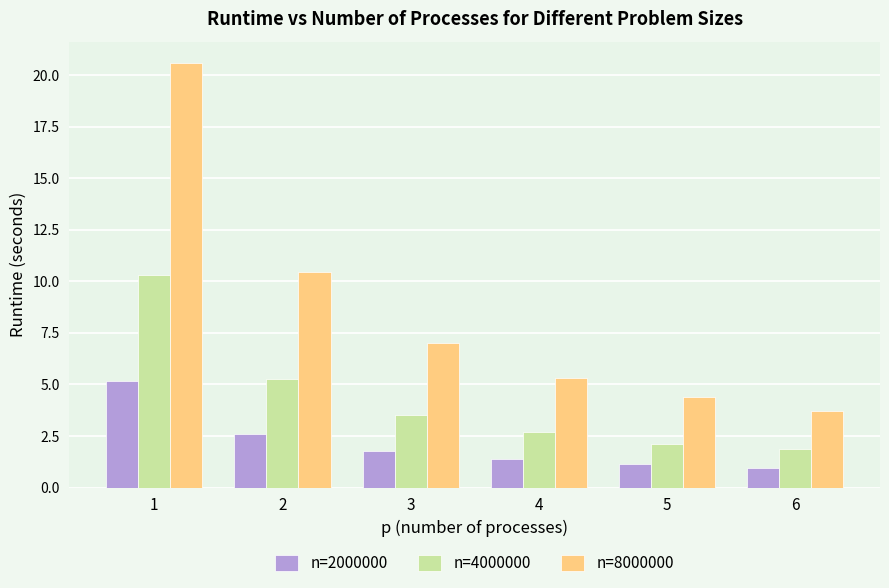

How many bars are there in each group?

3